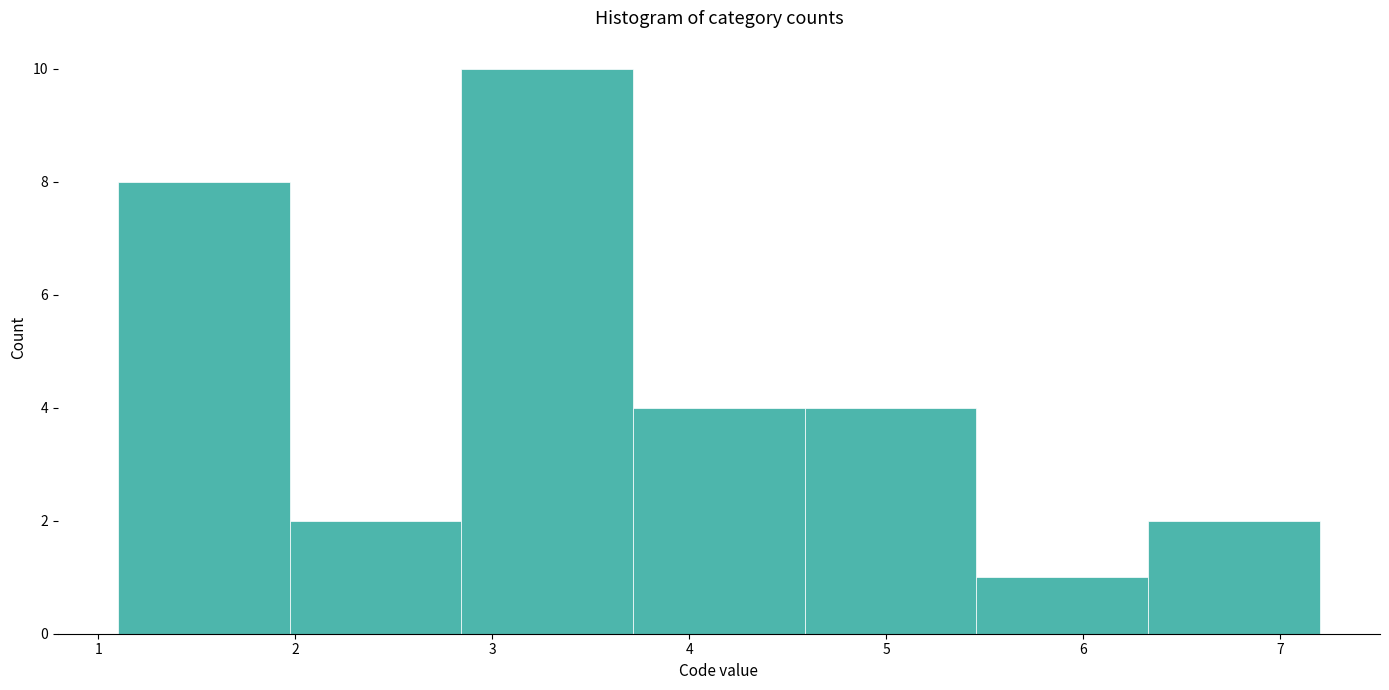

Which range on the x-axis has the tallest bar?

2.8 to 3.7